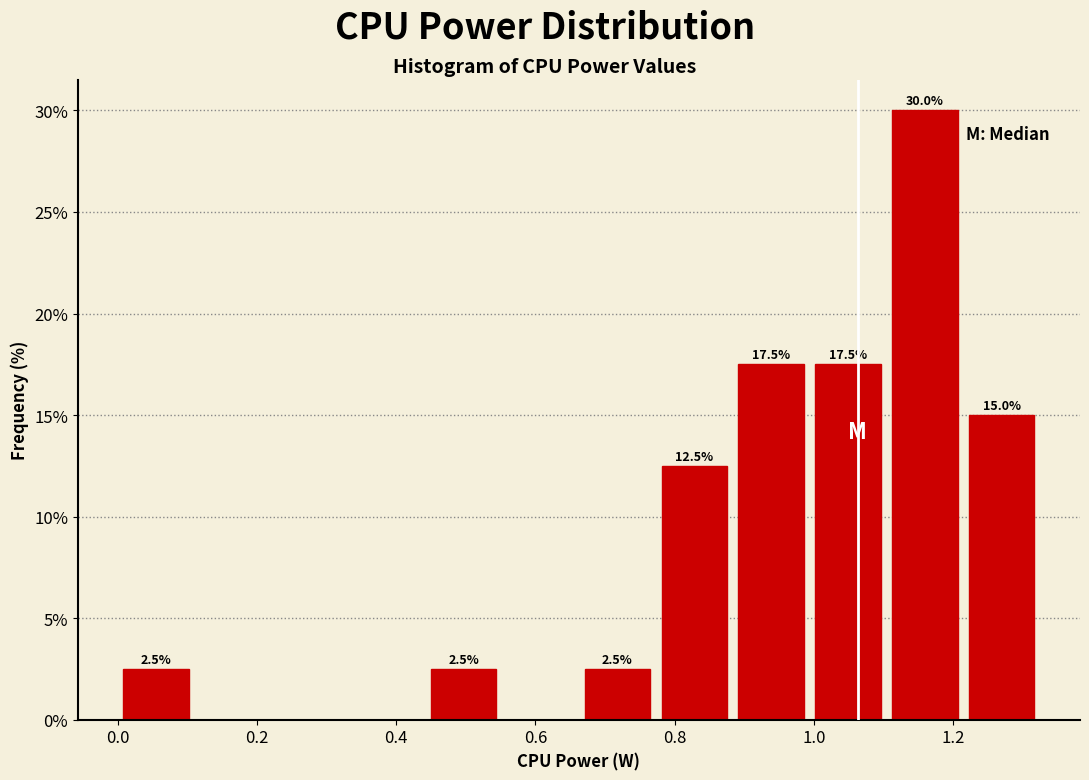

Which range on the x-axis has the tallest bar?

1.10 to 1.22